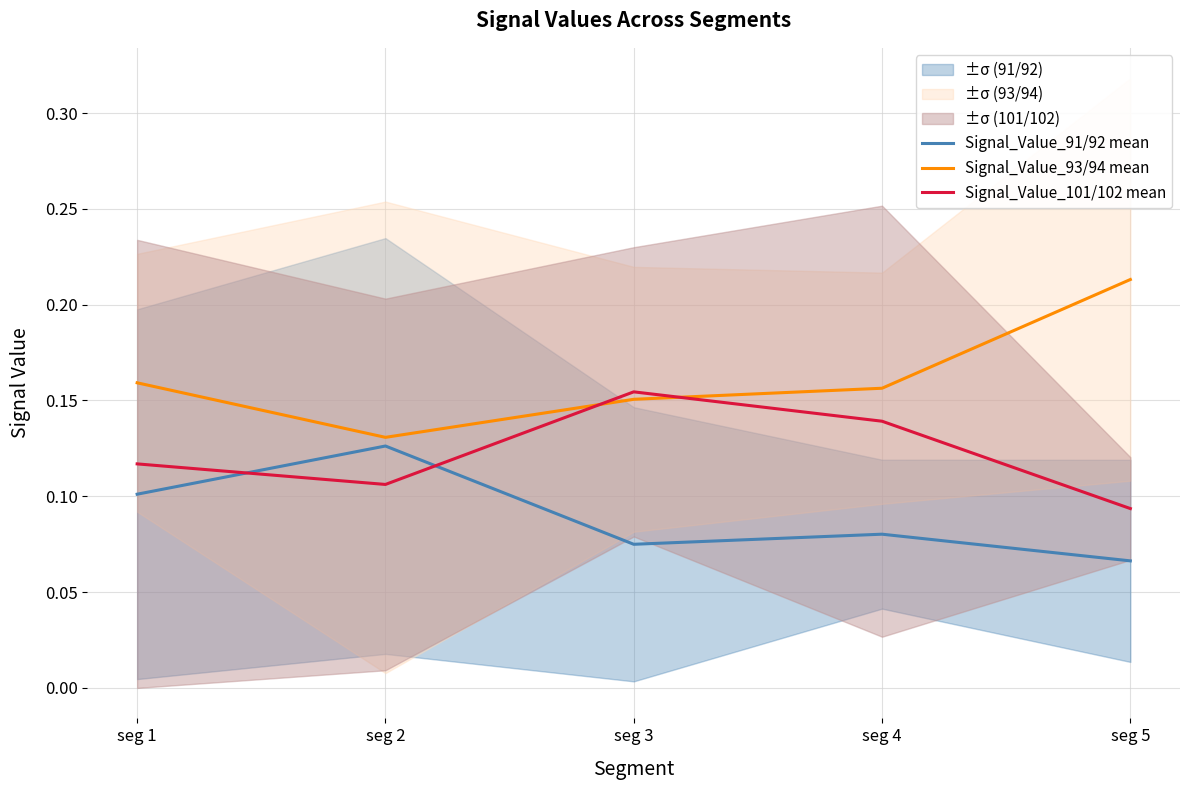

What is the difference between the maximum and minimum values in the Signal_Value_101/102 mean series?

0.1